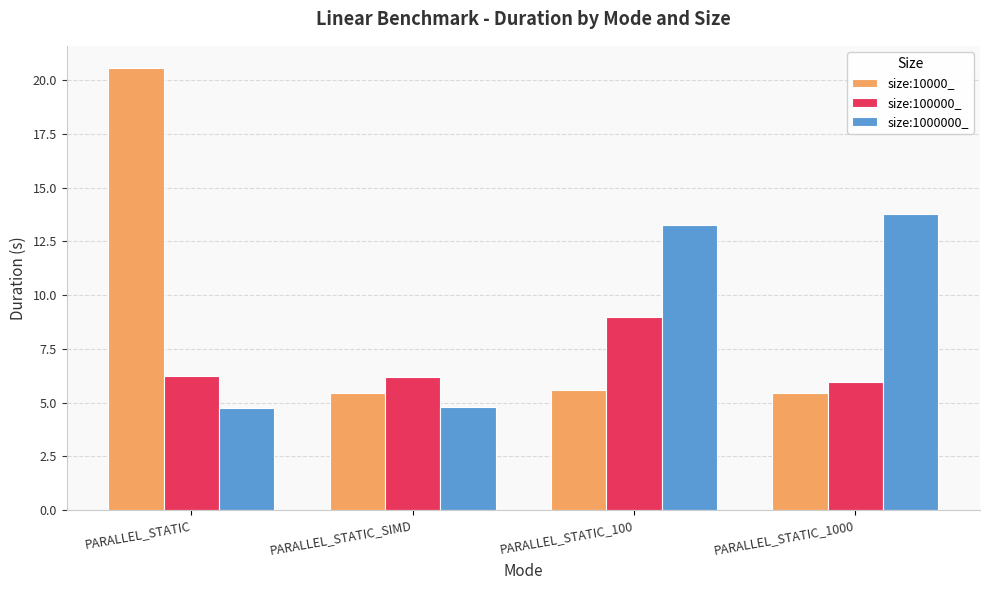

What is the average value of the size:1000000_ series?

9.2